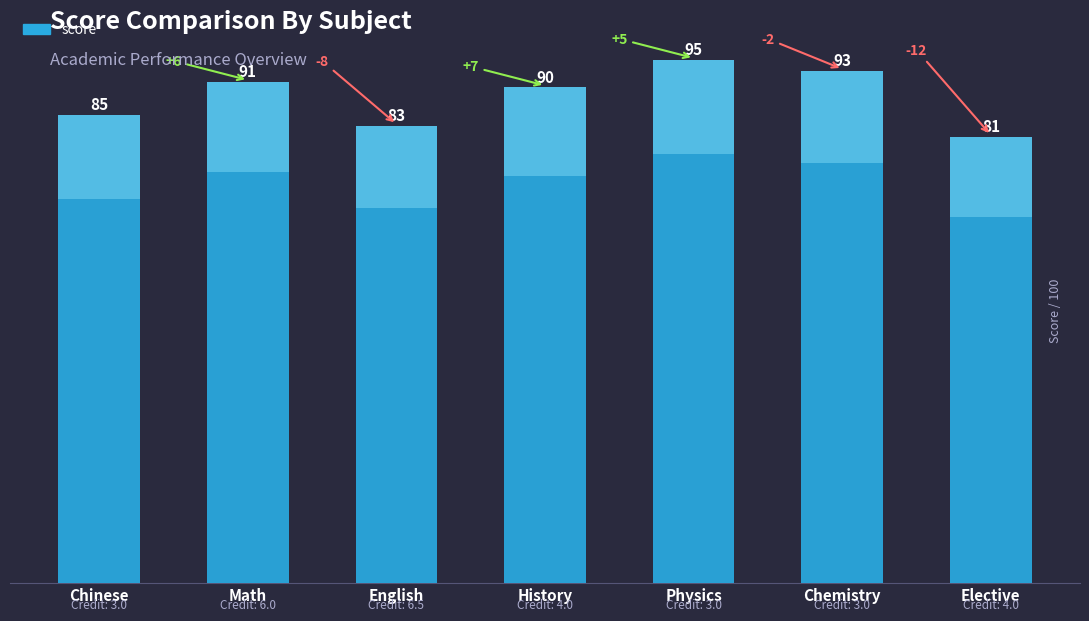

Reading left to right, list all the values displayed in this chart.

Chinese=85	Math=91	English=83	History=90	Physics=95	Chemistry=93	Elective=81